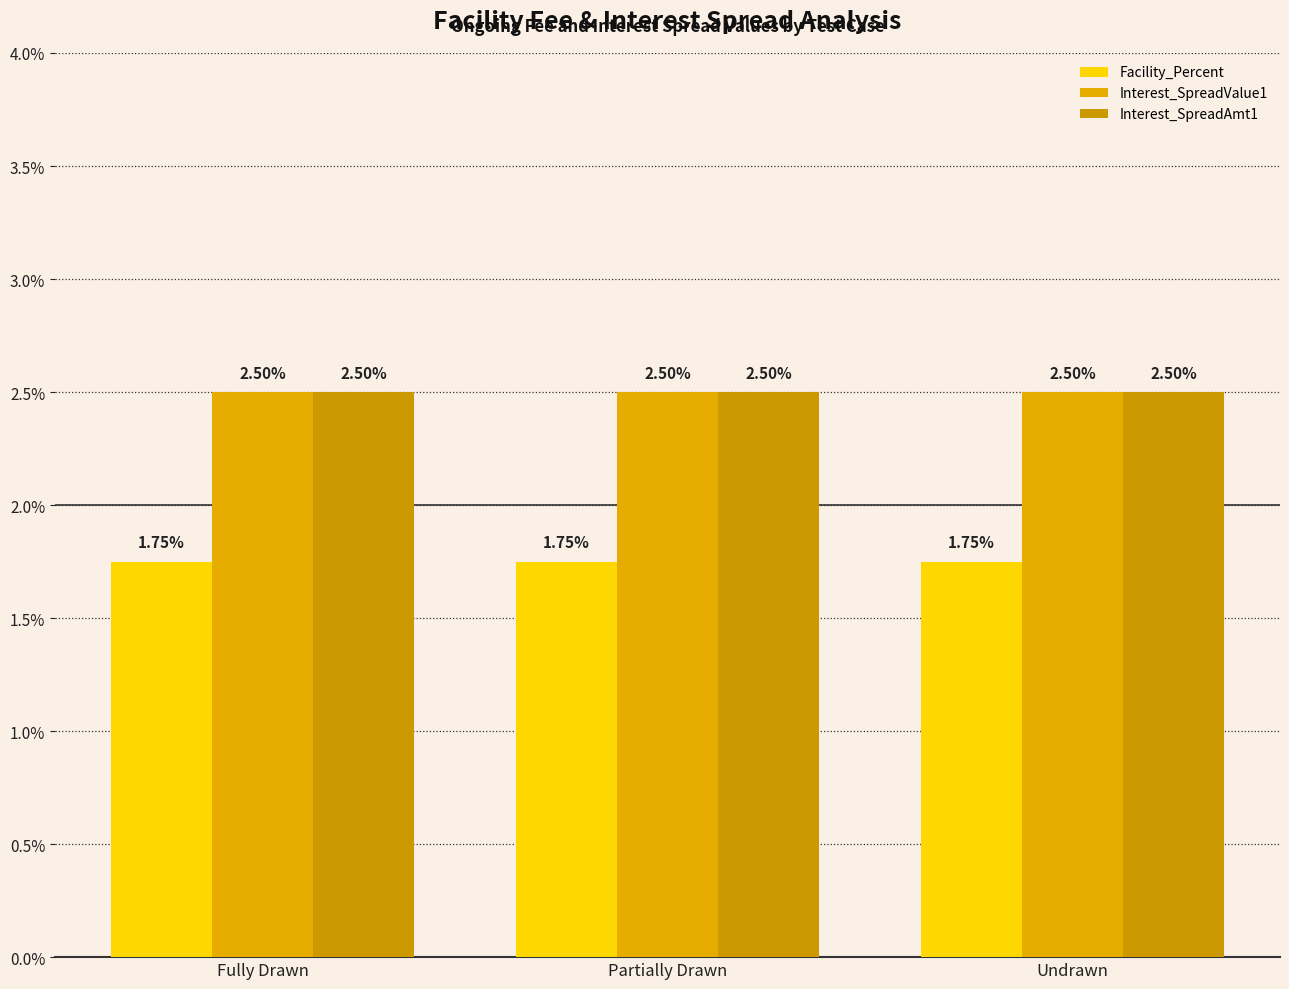

What is the value of the Interest_SpreadValue1 bar at the 2nd from the left?

2.5